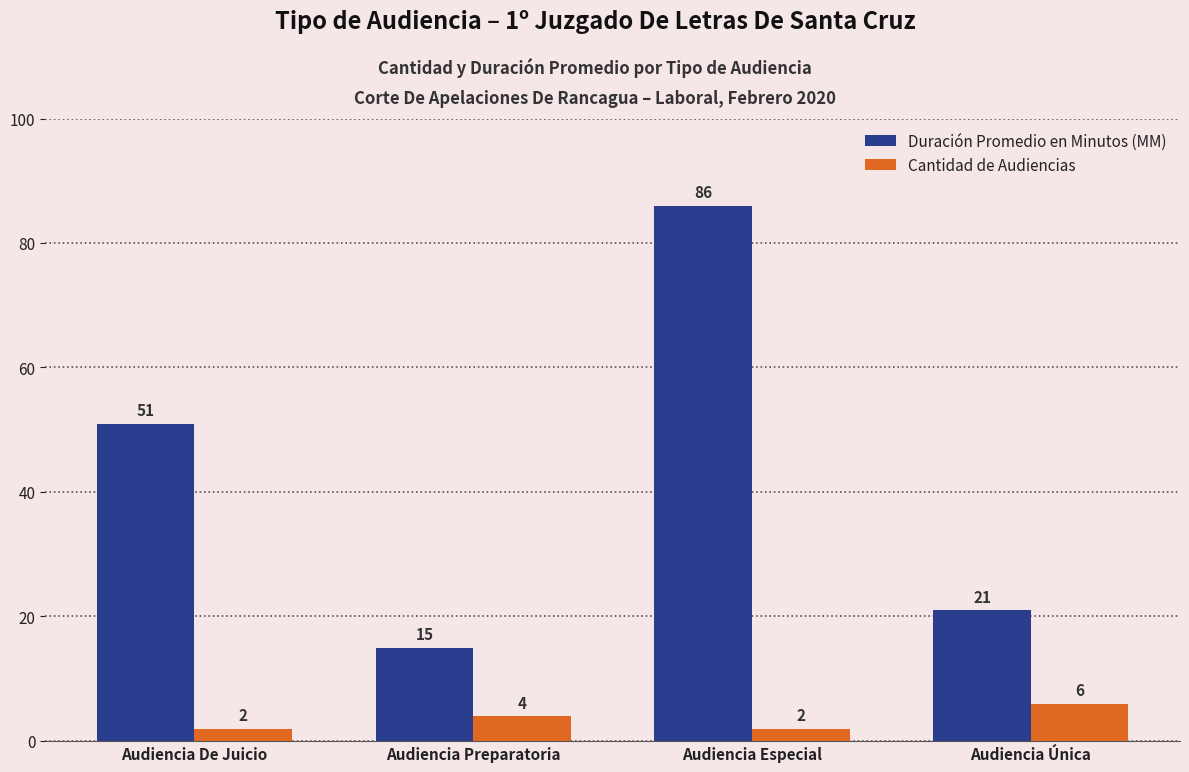

At Audiencia Única, list the series in order from smallest to largest.

Cantidad de Audiencias, Duración Promedio en Minutos (MM)